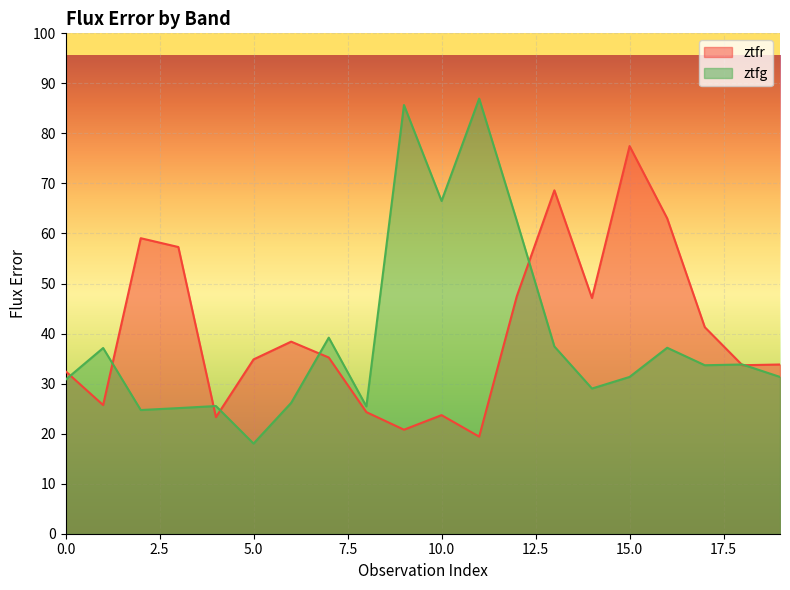

Rank the series by their maximum value, from highest to lowest.

ztfg, ztfr